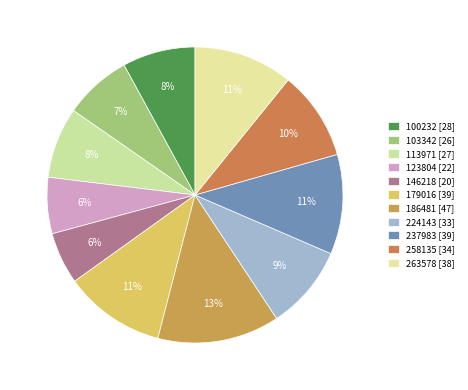

Is it true that 179016 is 11% of the pie?

True